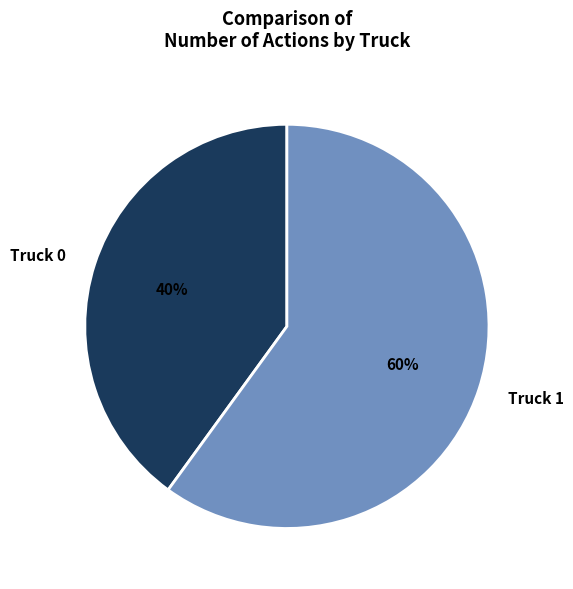

Rank the categories by value from lowest to highest.

Truck 0, Truck 1